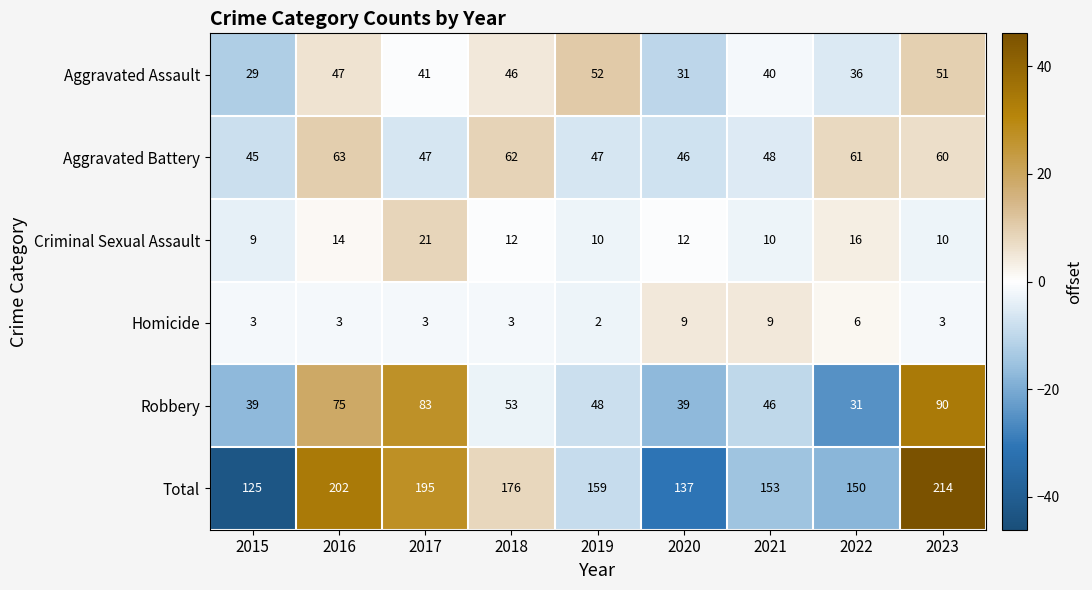

At which label is Aggravated Battery closest to 54?

2021